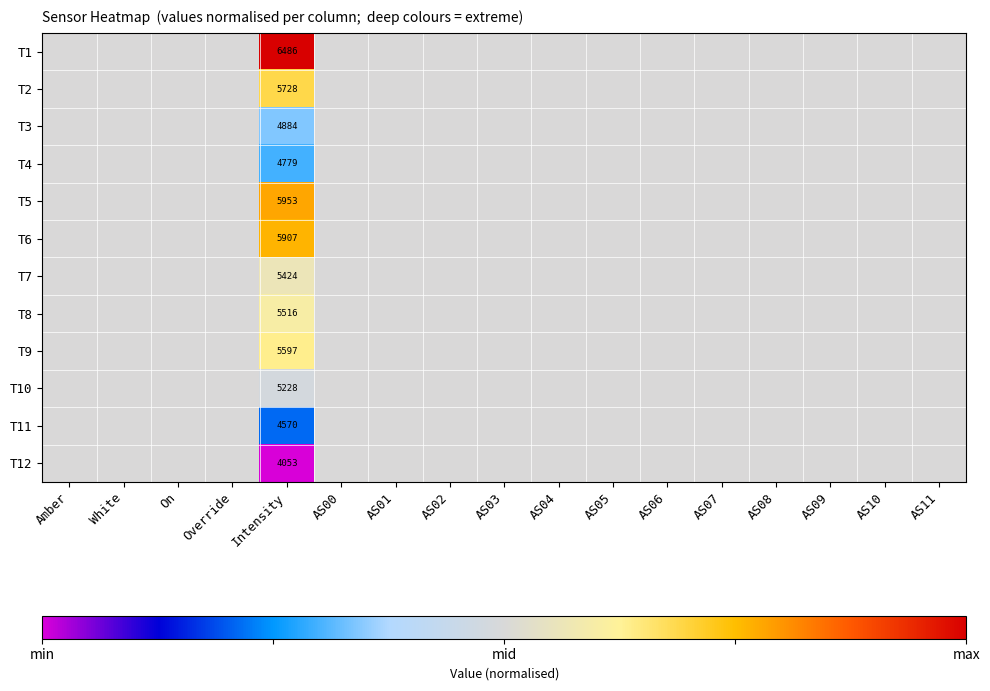

Which series has the largest total across all categories?

T1